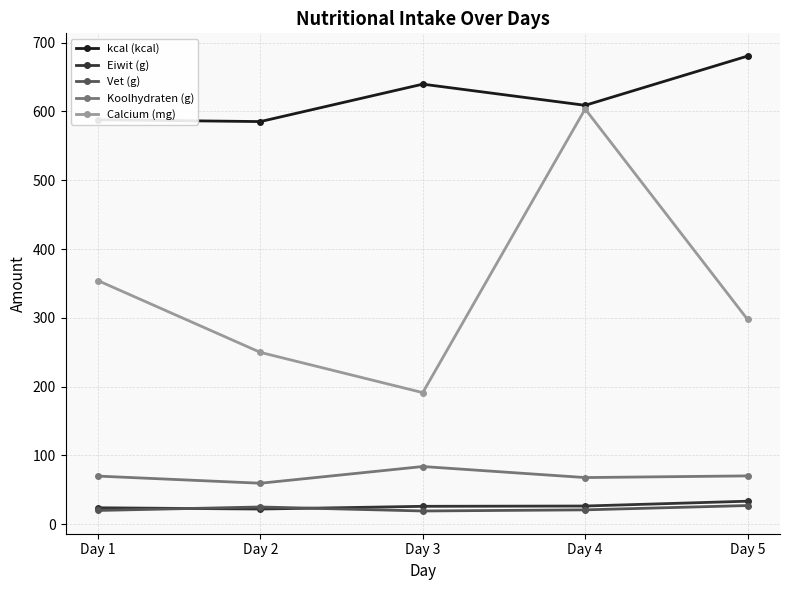

What is the value of the Vet (g) point at the 2nd from the left?

25.1